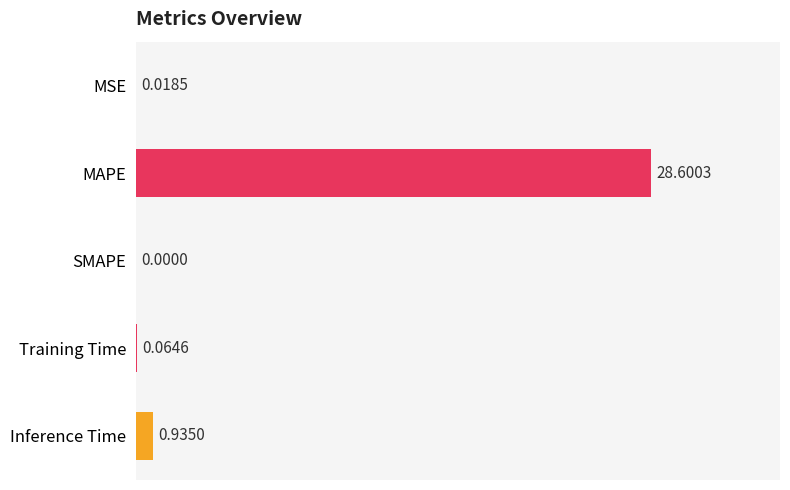

What is the sum of all values?

29.6